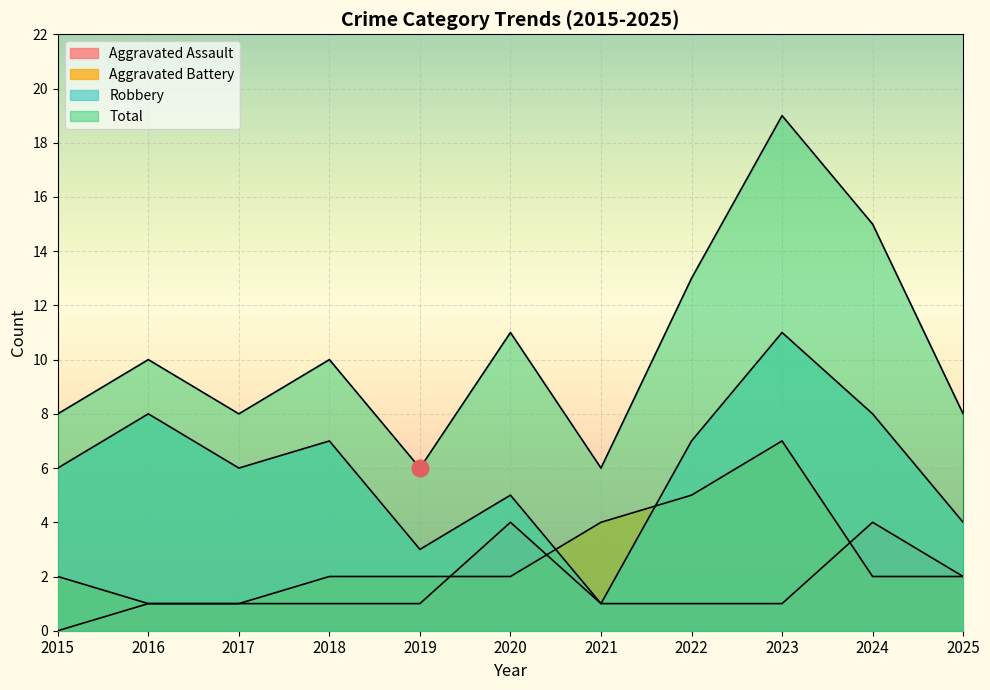

How many intersections are there between Aggravated Battery and Robbery?

2